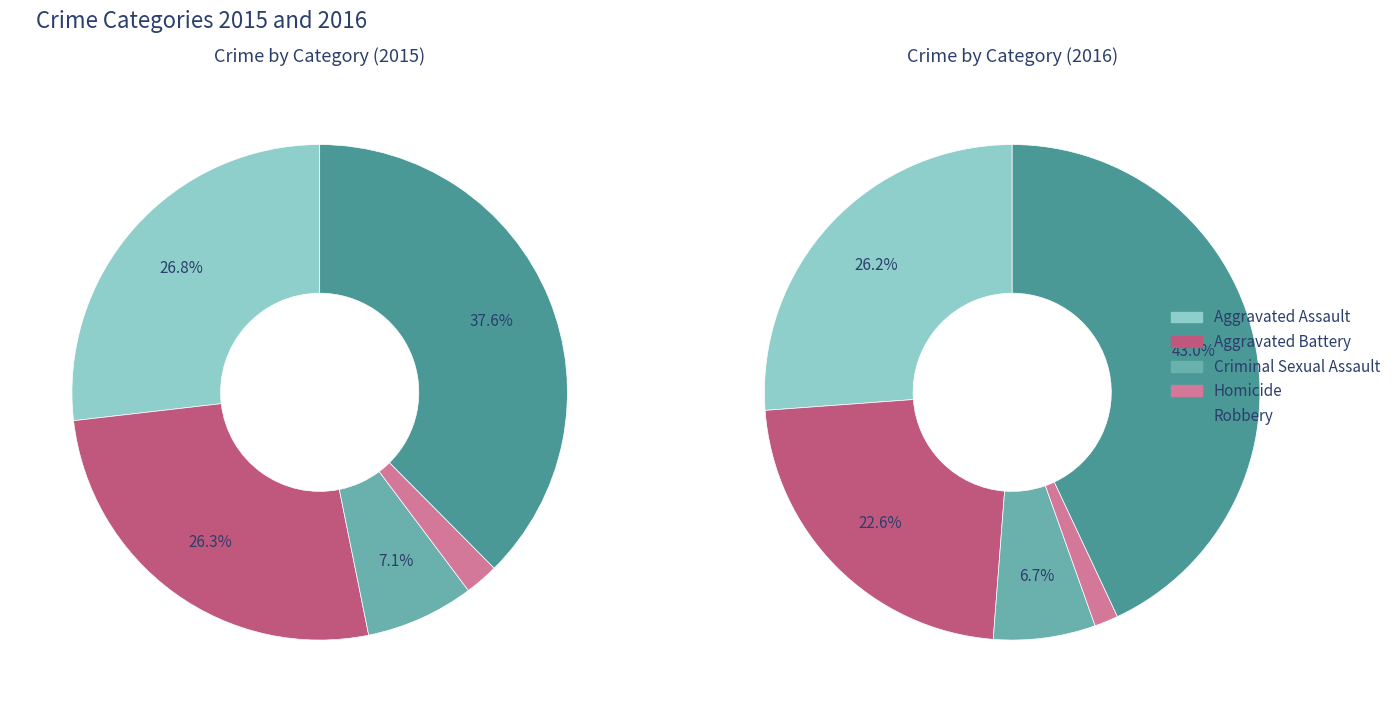

Is it true that Homicide is 2% of the pie?

True